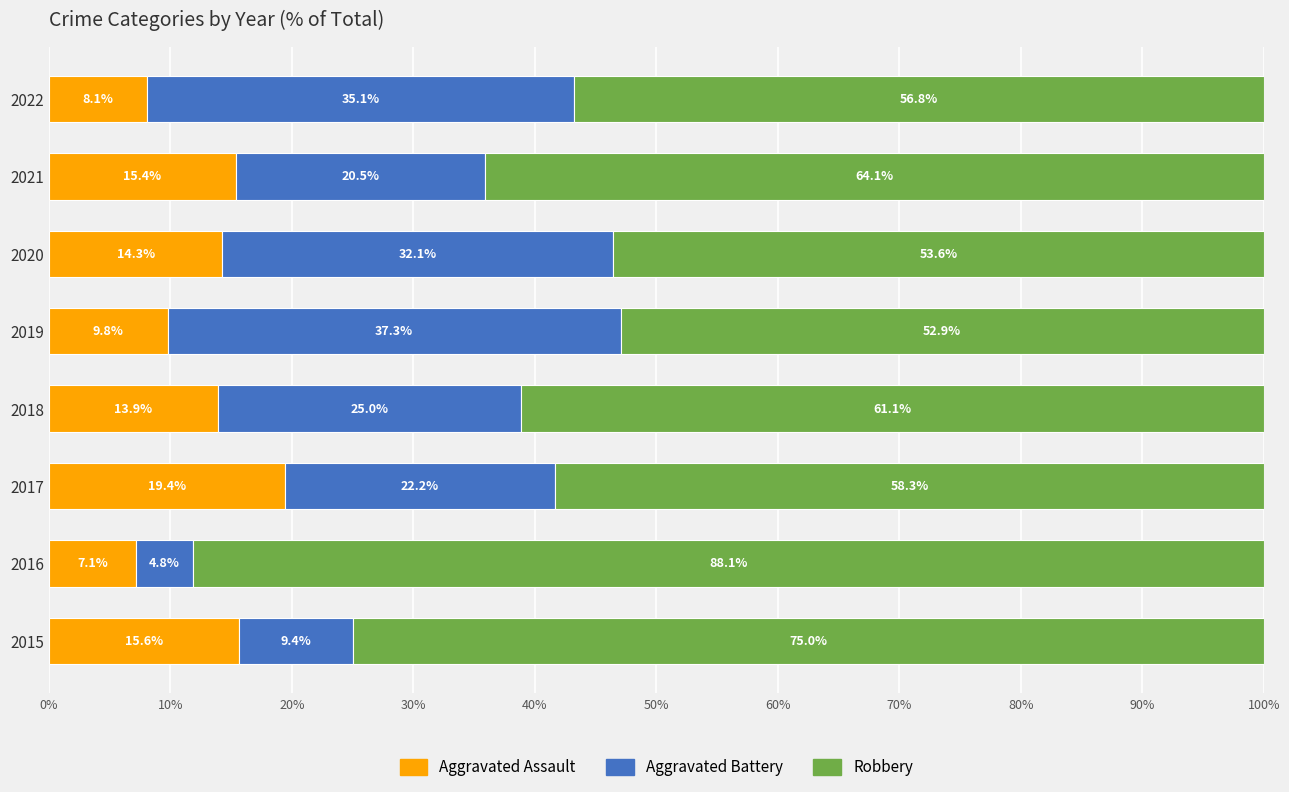

What is the total value across all series at 2015?

100.0